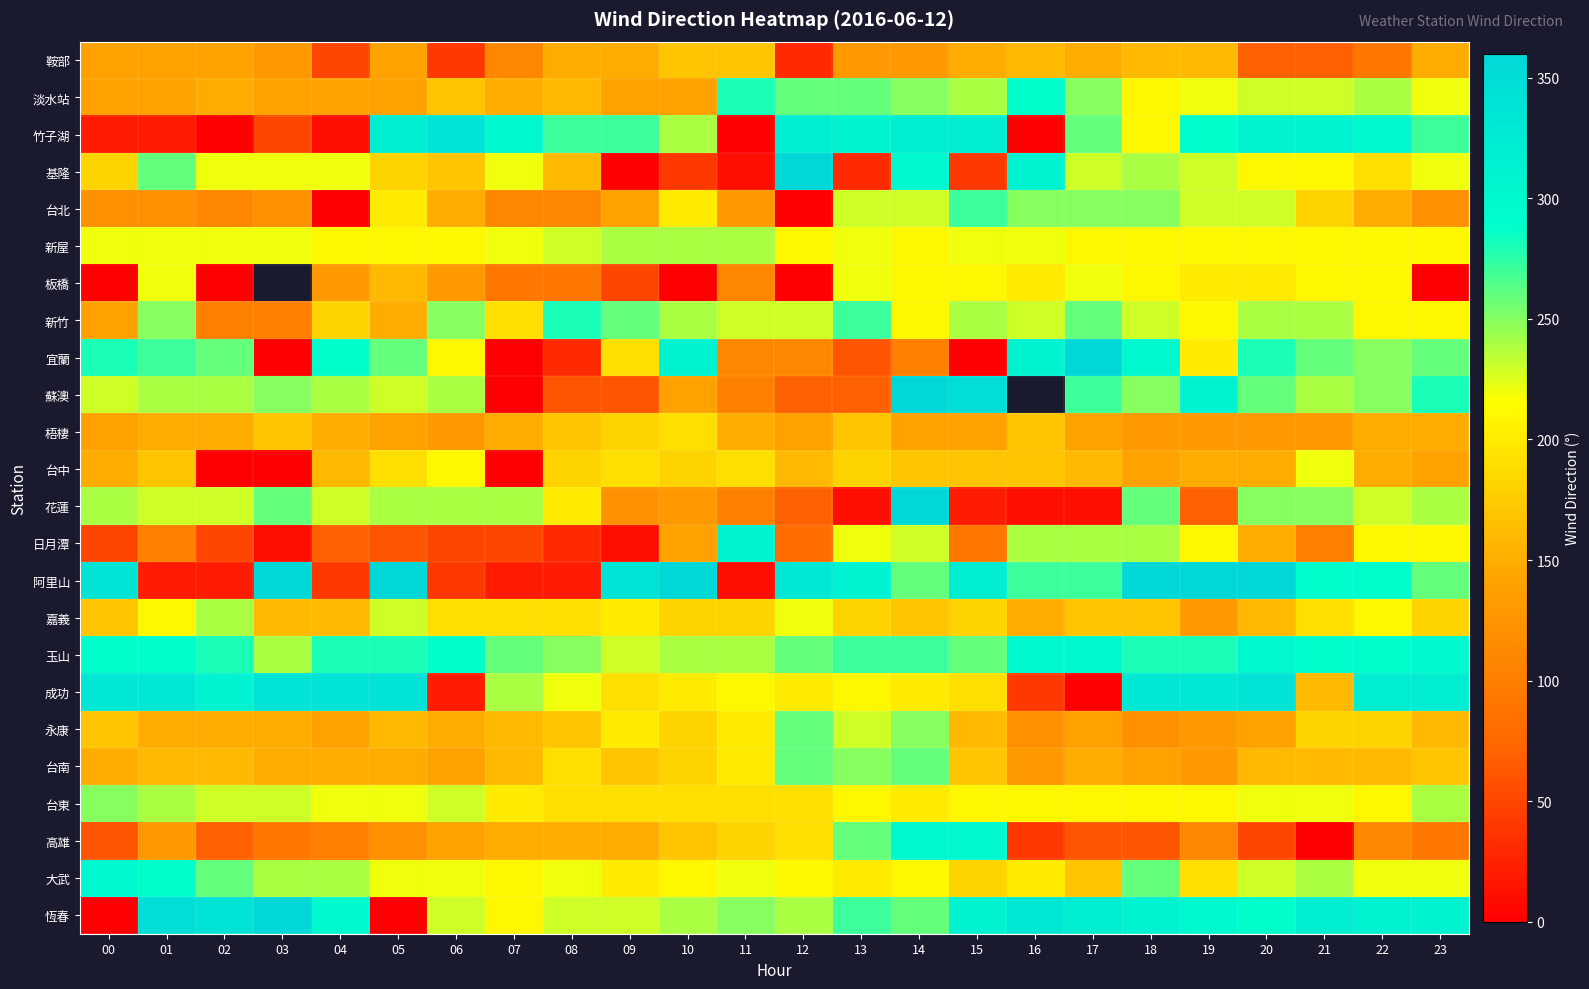

What is the sum of the 淡水站 values at 13 and 03?

400.0